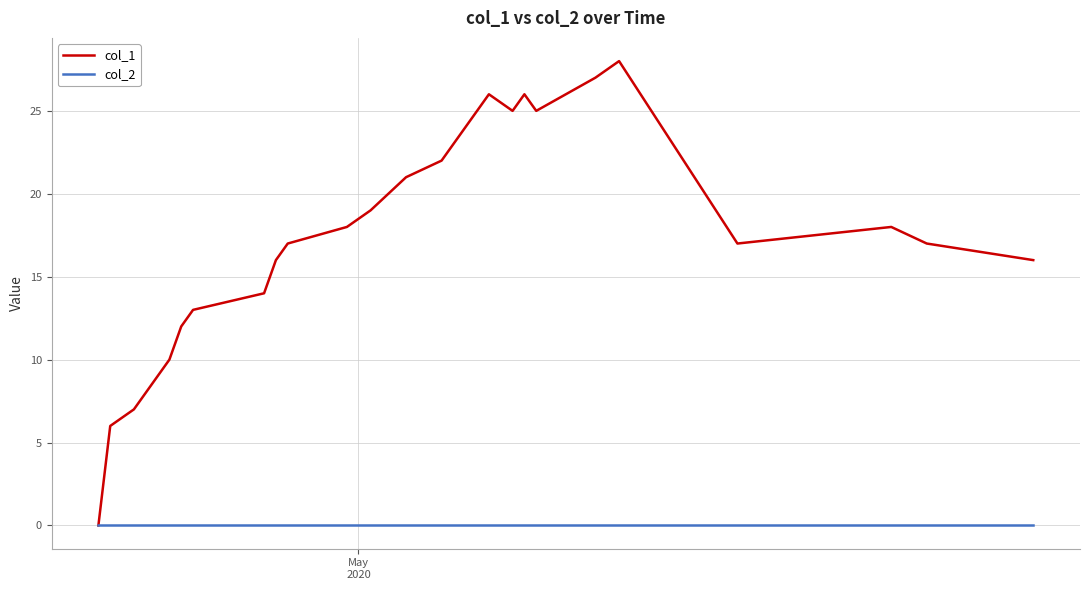

Rank the series by their maximum value, from lowest to highest.

col_2, col_1